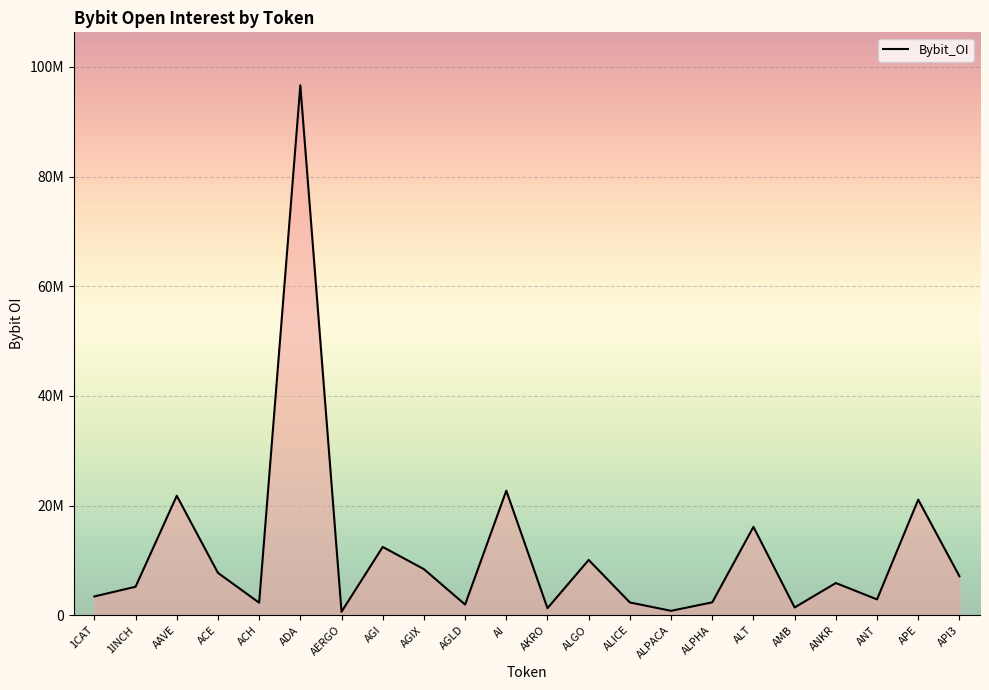

Is this an area chart (filled region under the line)?

Yes